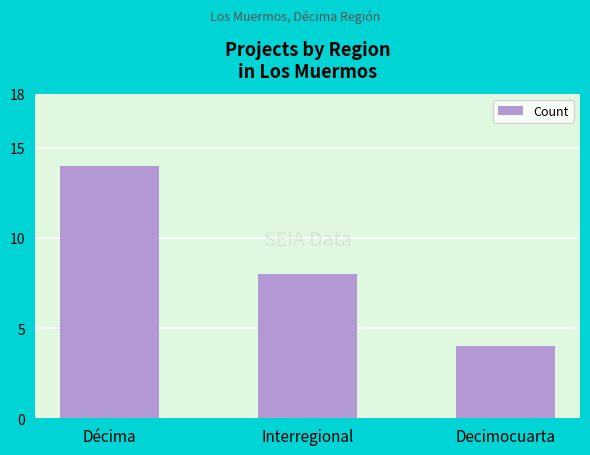

List the labels in order of value, largest first.

Décima, Interregional, Decimocuarta